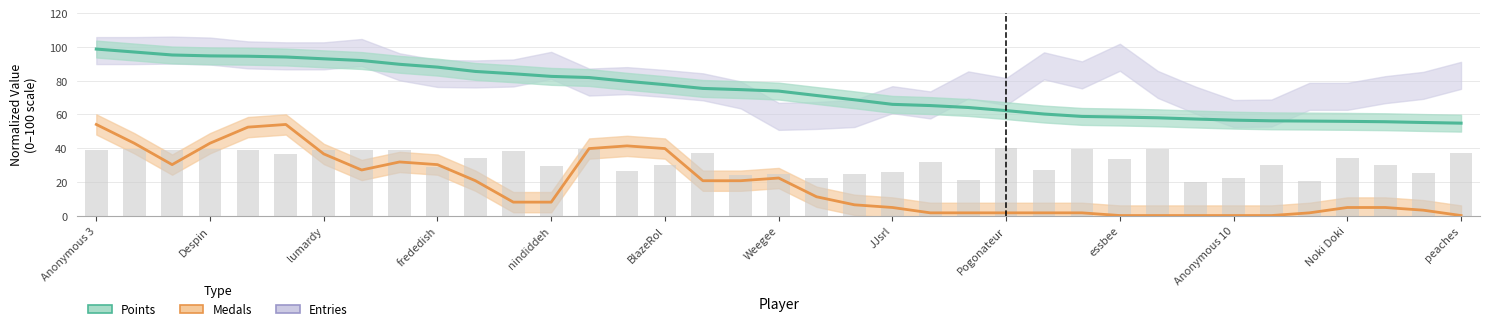

Between Anonymous 11 and Pogonateur, which is larger?

Anonymous 11